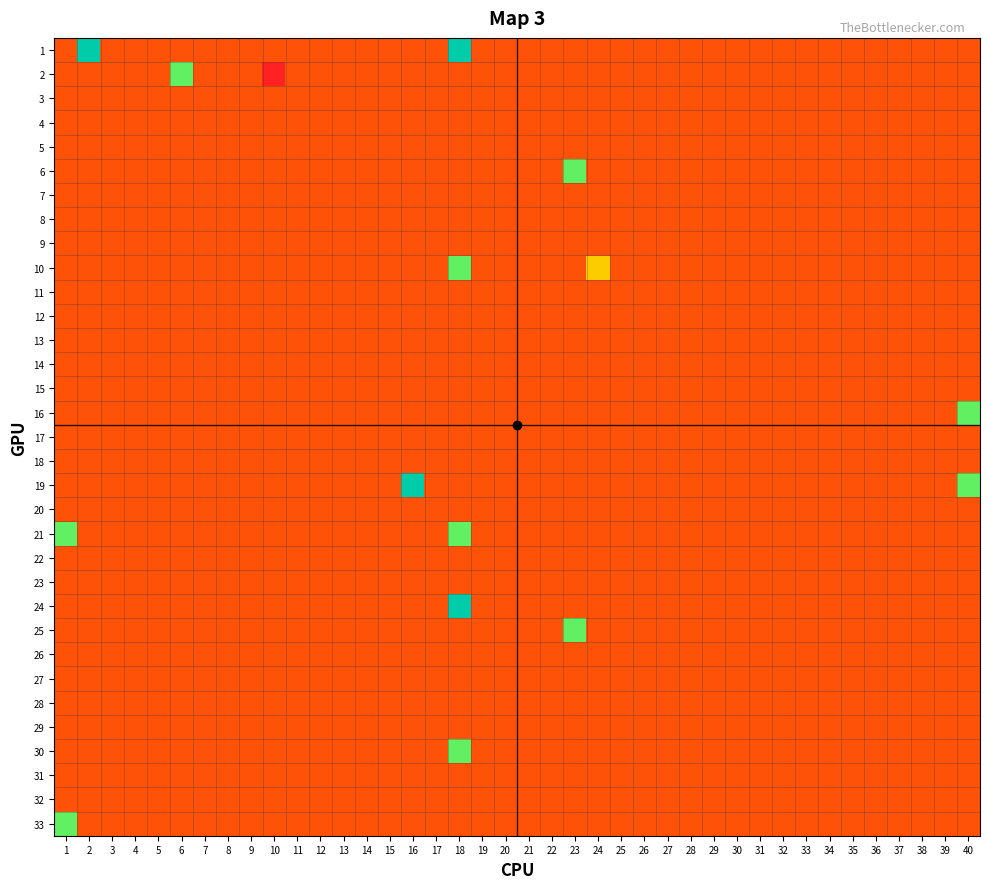

Which series has the largest range (max minus min)?

1